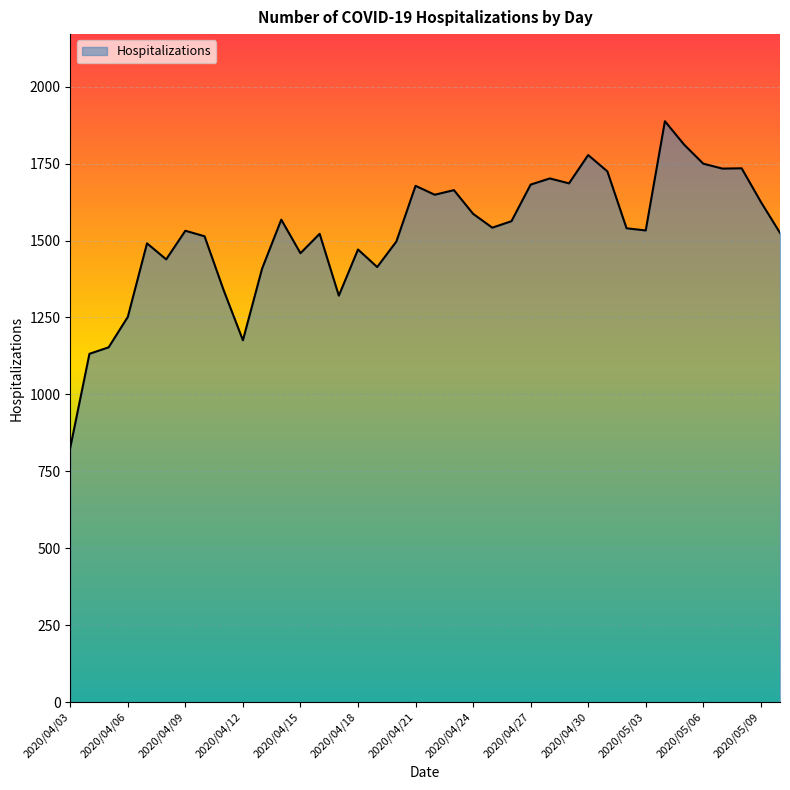

True or false: there are more than 2 points higher than both neighbors.

True